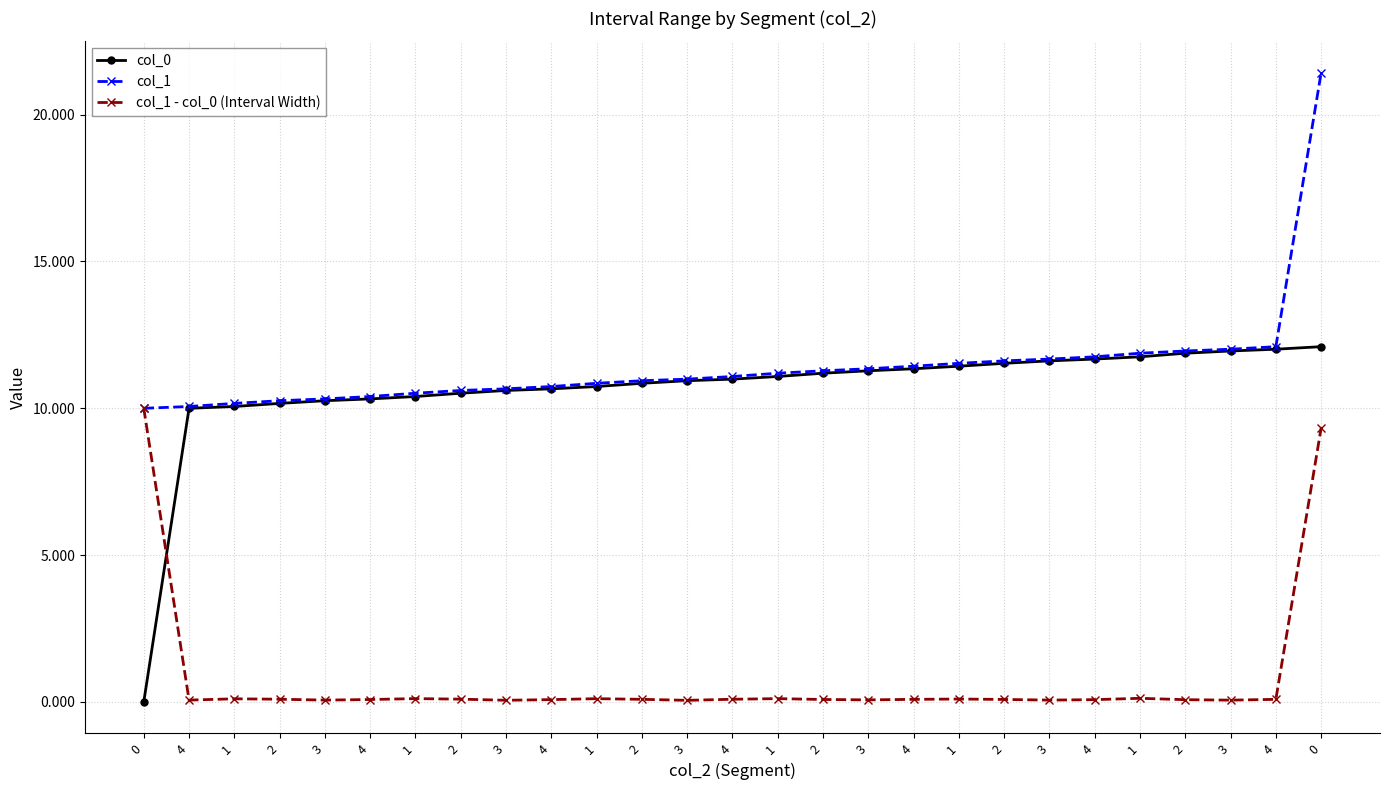

Is this an area chart (filled region under the line)?

No